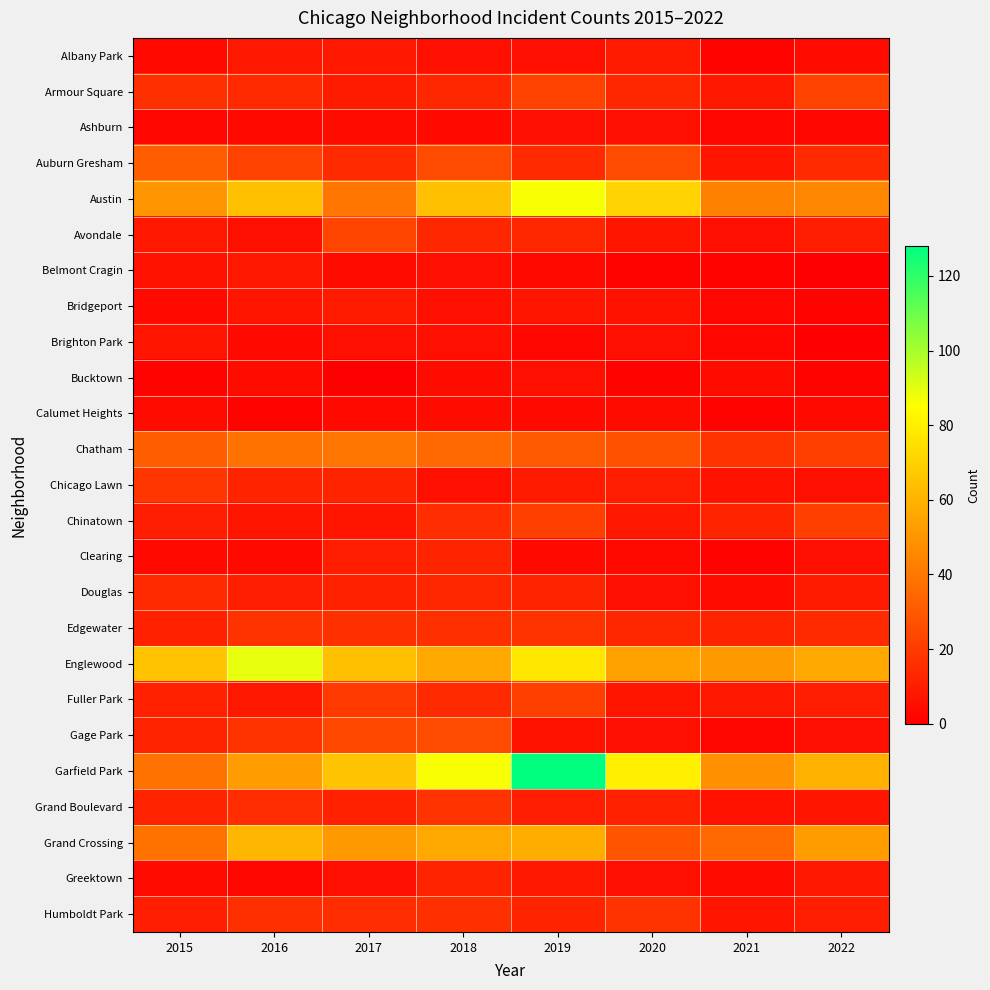

What is the total value across all series at 2020?

419